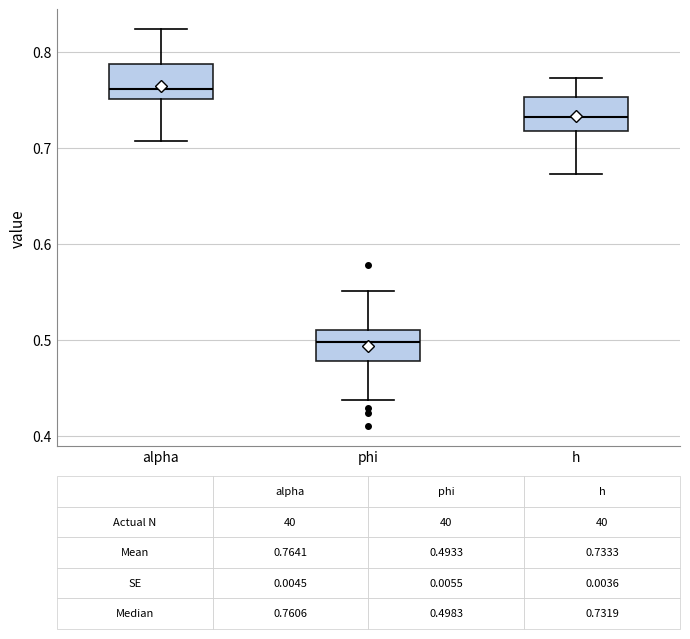

Which box has the highest median line?

alpha